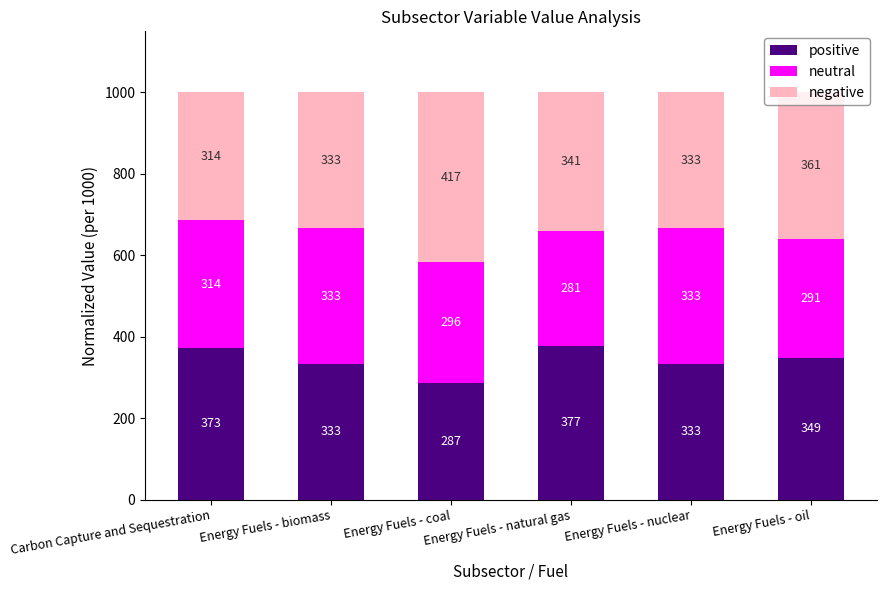

At which label does positive reach its peak?

Energy Fuels - natural gas